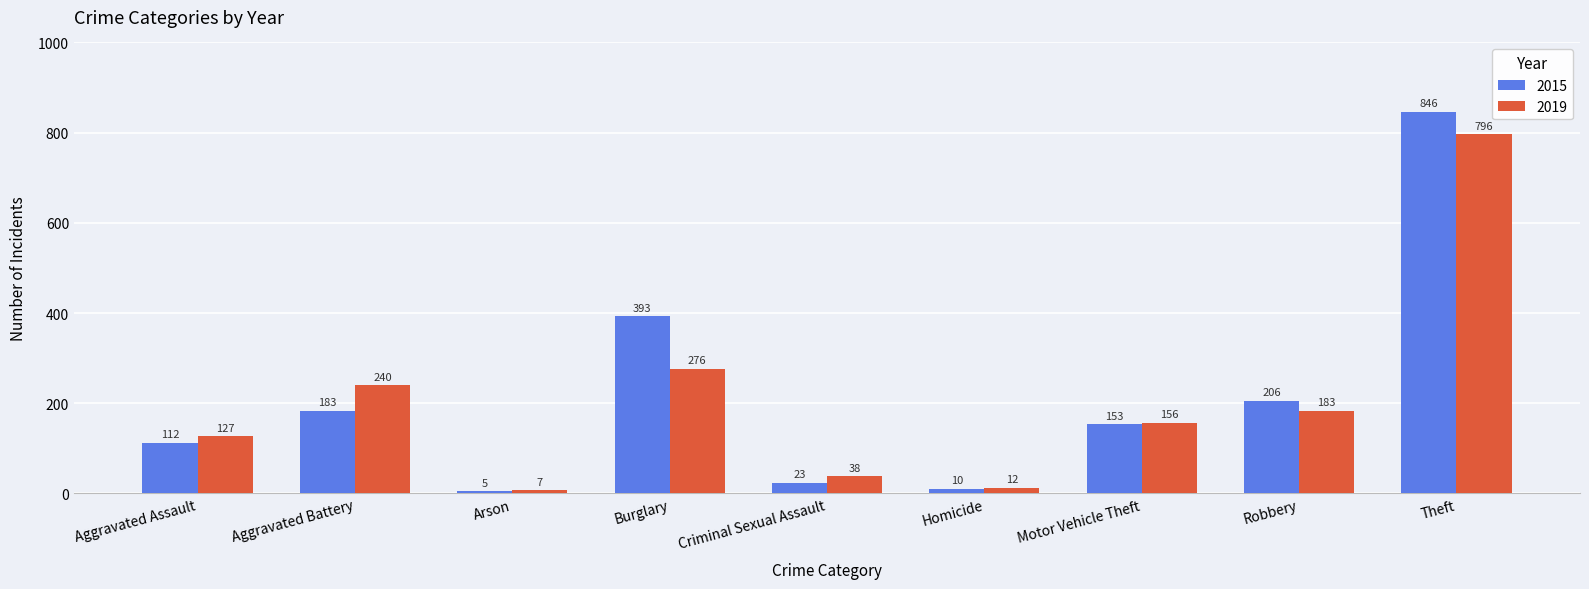

Rank the series by their maximum value, from highest to lowest.

2015, 2019